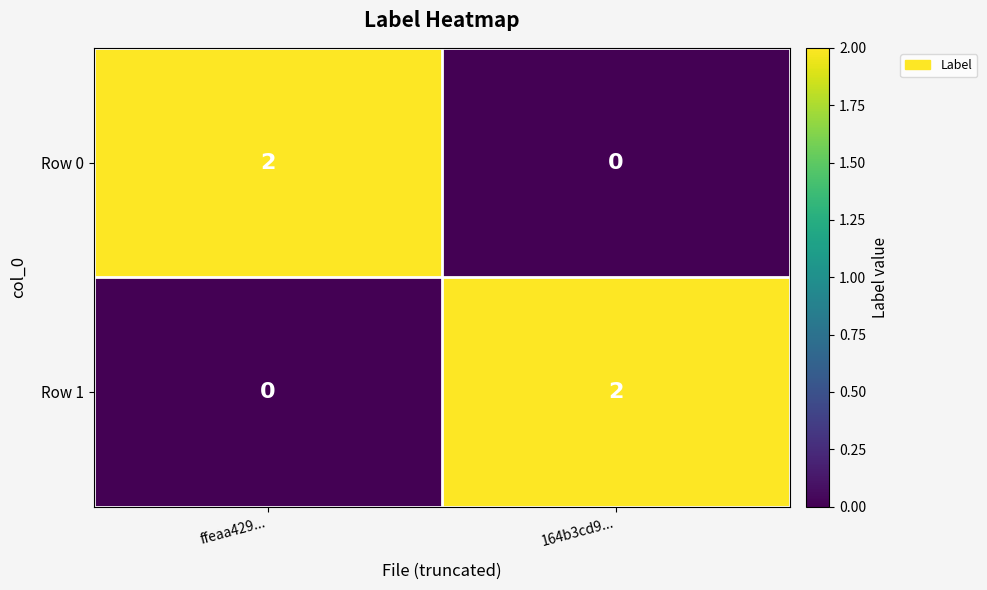

Which category has the highest value in the Row 0 series?

ffeaa429...